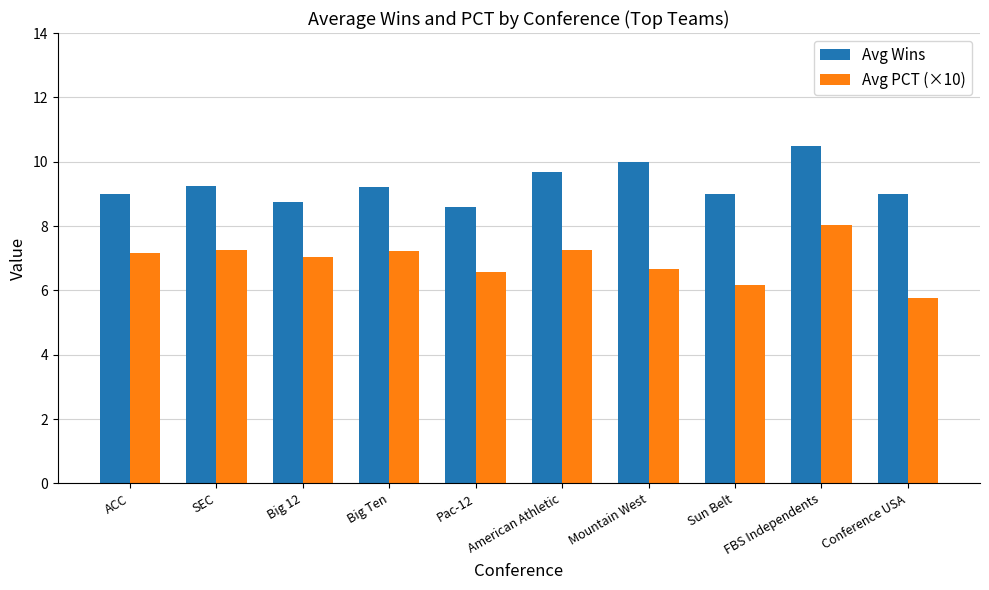

What is the spread (max minus min) of values at Sun Belt?

2.8